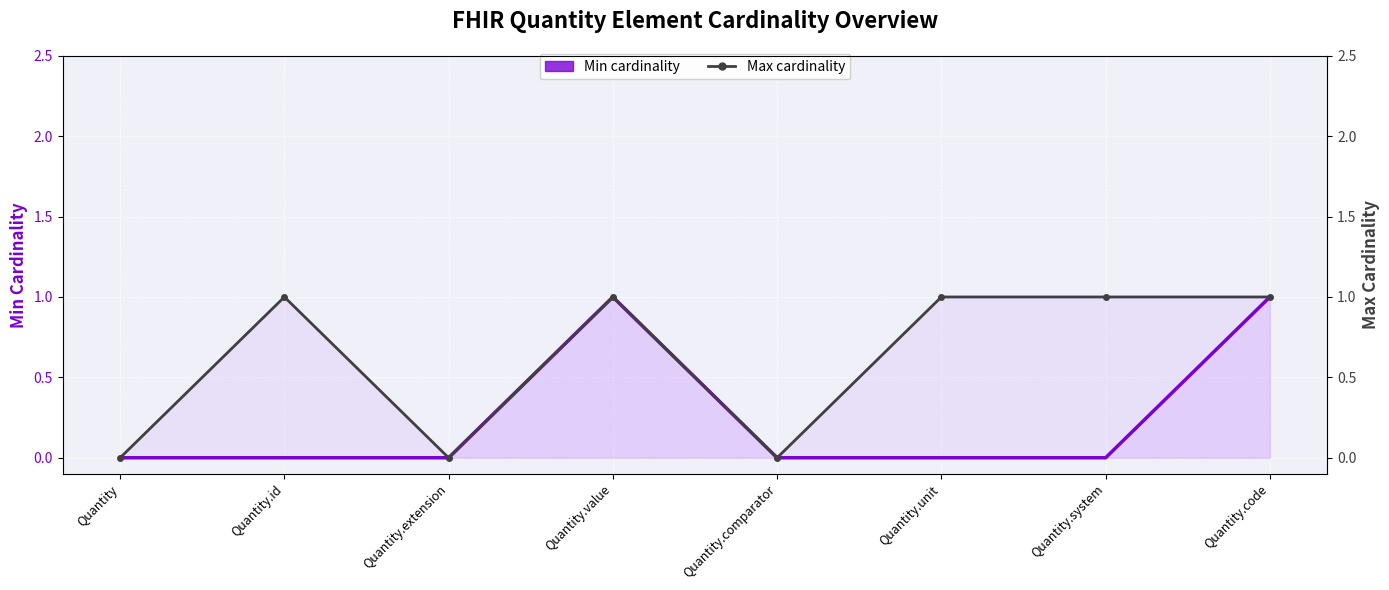

Reading left to right, what are all the values shown in this chart?

Min cardinality: Quantity=0	Quantity.id=0	Quantity.extension=0	Quantity.value=1	Quantity.comparator=0	Quantity.unit=0	Quantity.system=0	Quantity.code=1
Max cardinality: Quantity=0	Quantity.id=1	Quantity.extension=0	Quantity.value=1	Quantity.comparator=0	Quantity.unit=1	Quantity.system=1	Quantity.code=1